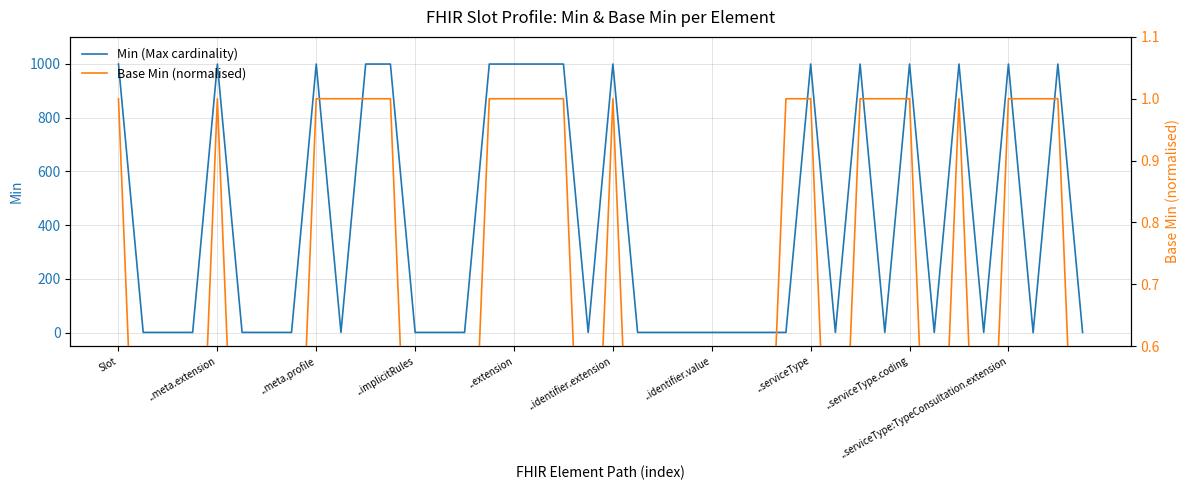

True or false: Min (Max cardinality) and Base Min (normalised) intersect in this chart.

True